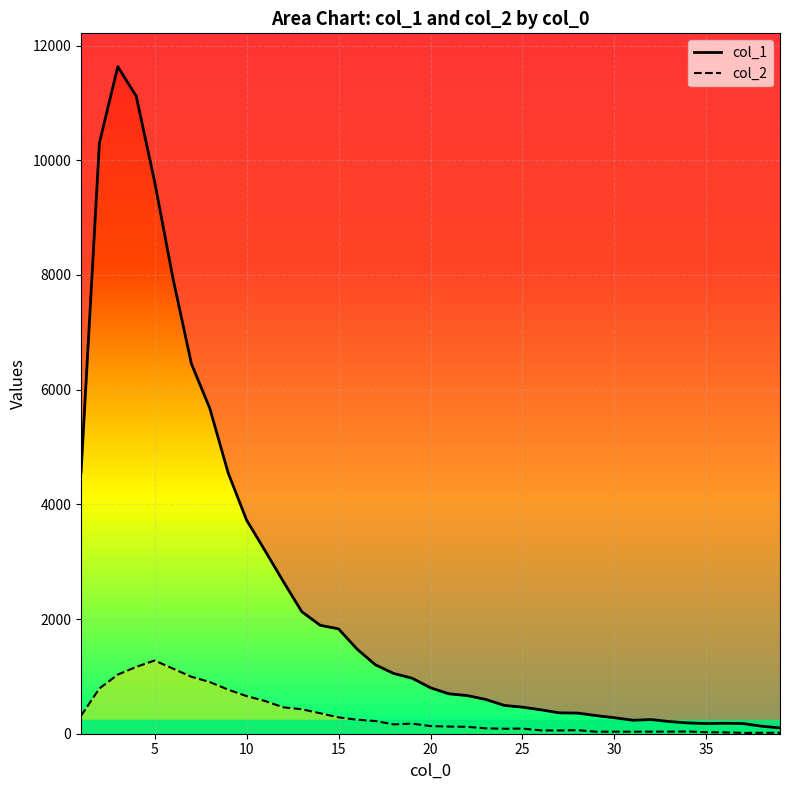

What is the greatest value displayed?

11631